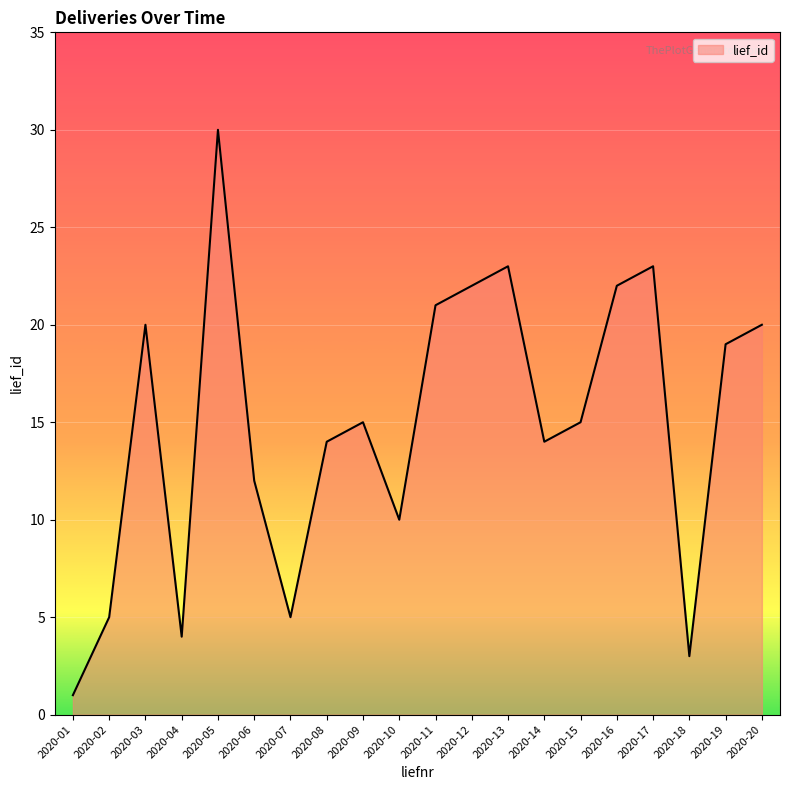

Which label corresponds to the largest value in the chart?

2020-05